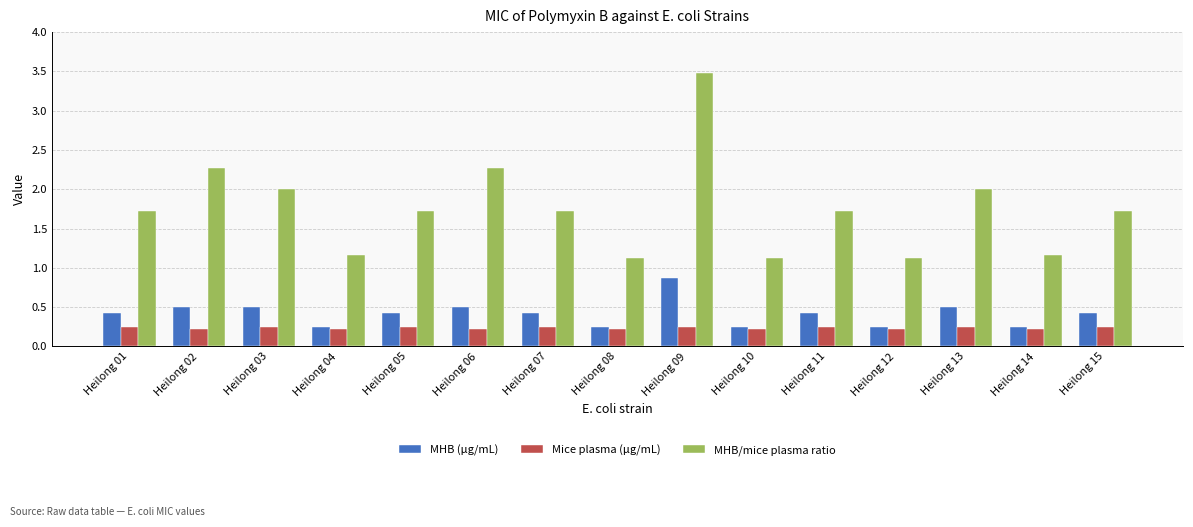

What is the difference between the highest and lowest values at Heilong 15?

1.5